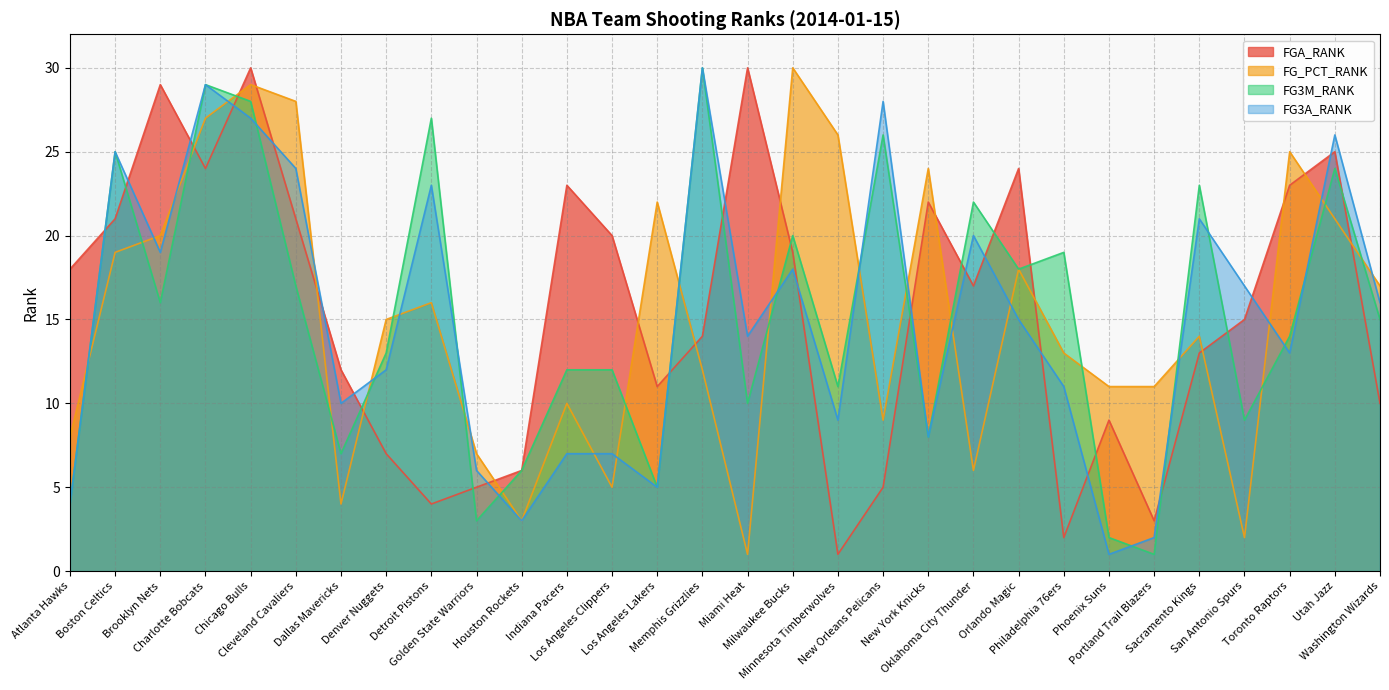

What are all the series names shown in the legend?

FGA_RANK, FG_PCT_RANK, FG3M_RANK, FG3A_RANK